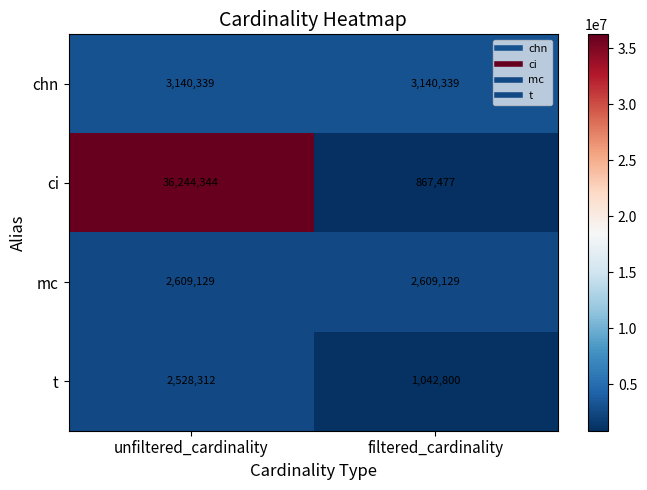

Rank the series at filtered_cardinality from highest to lowest value.

chn, mc, t, ci